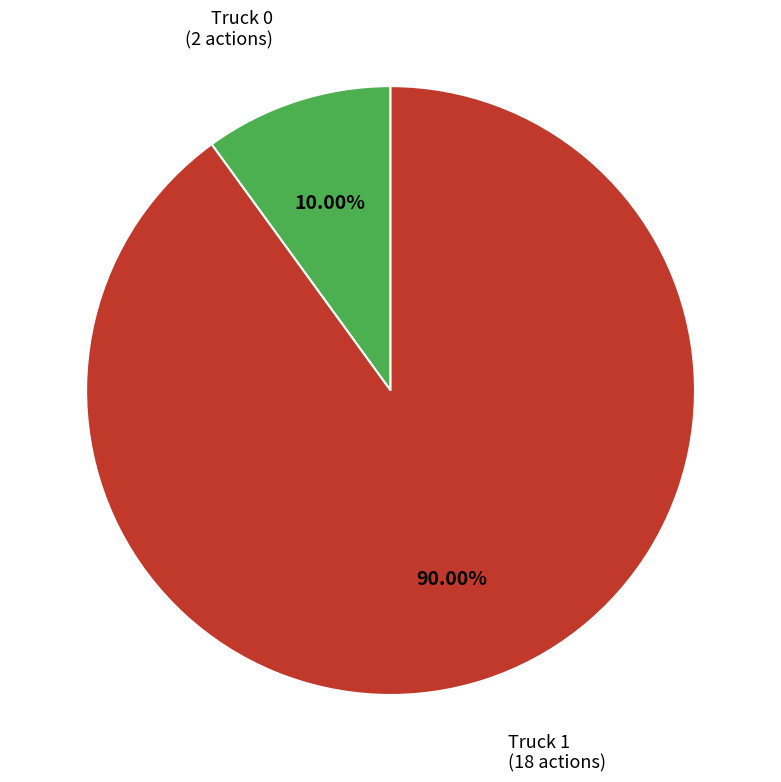

To the nearest percent, what is the difference between the largest and smallest slice percentages?

80%